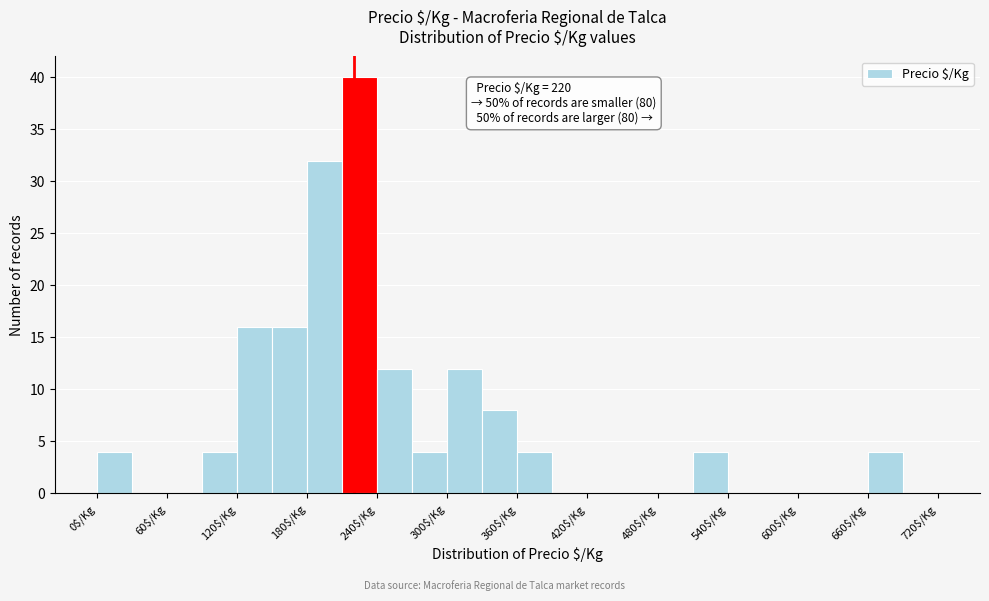

Around what value on the x-axis is the tallest bar? Give the approximate position of its centre, as read against the axis.

230